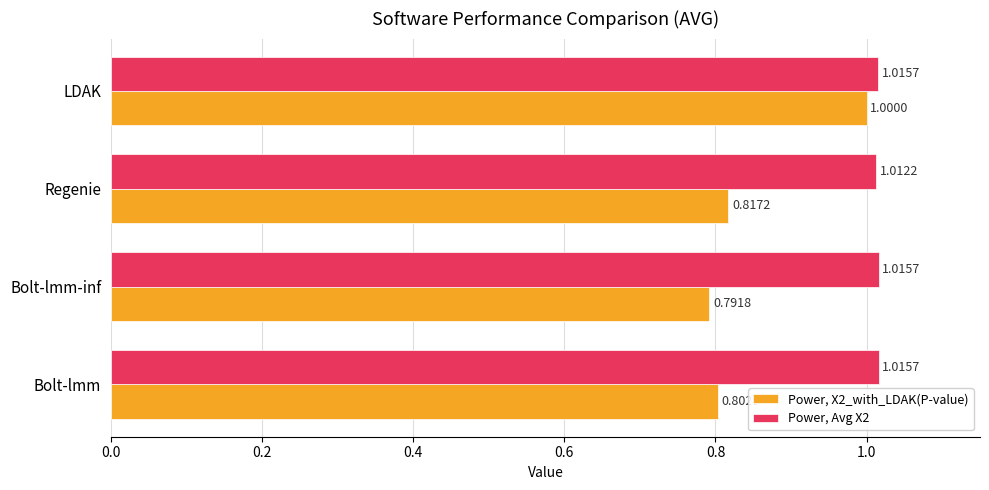

Which series has the largest range (max minus min)?

Power, X2_with_LDAK(P-value)